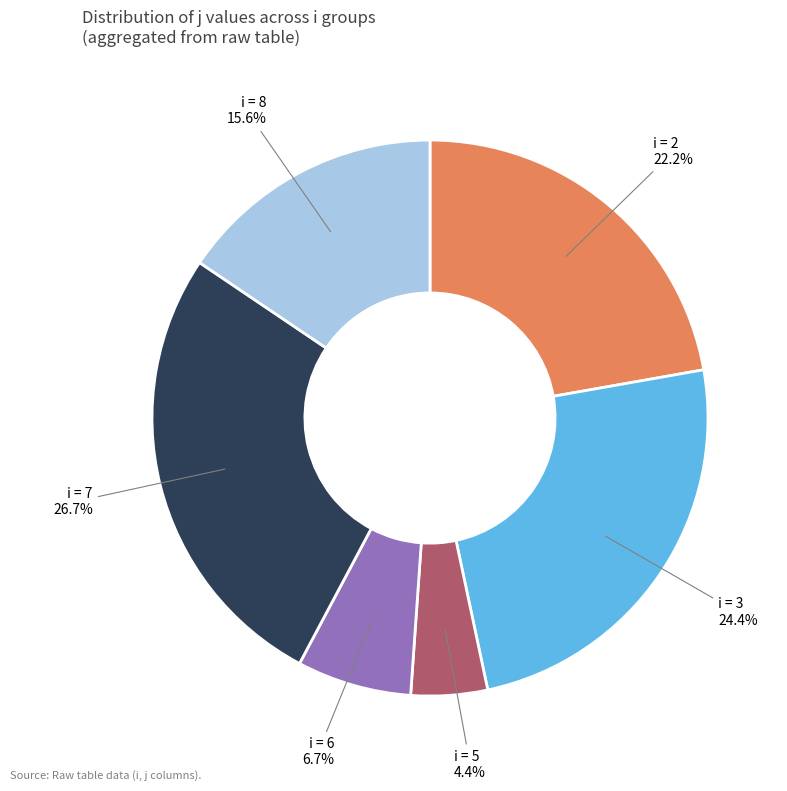

Is there any slice that represents more than half of the pie?

No